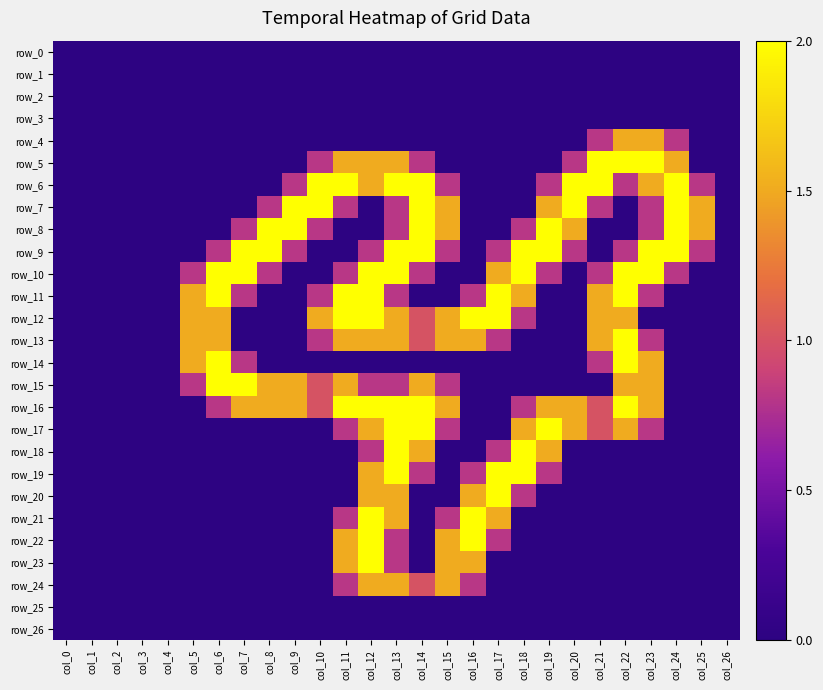

What is the spread (max minus min) of values at col_20?

2.0